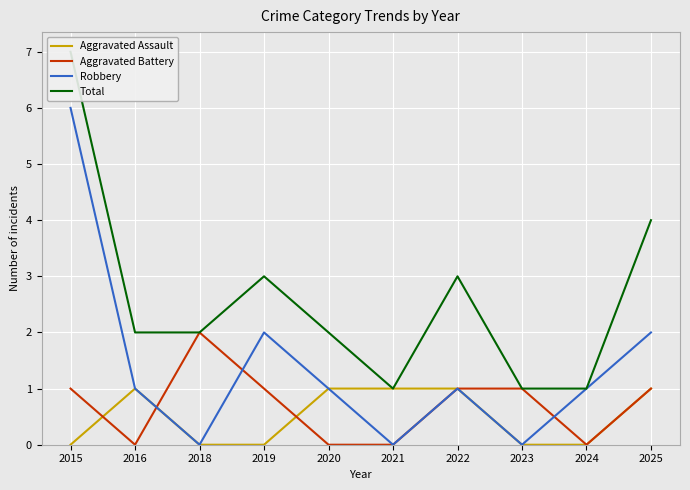

True or false: Robbery and Aggravated Assault intersect in this chart.

False